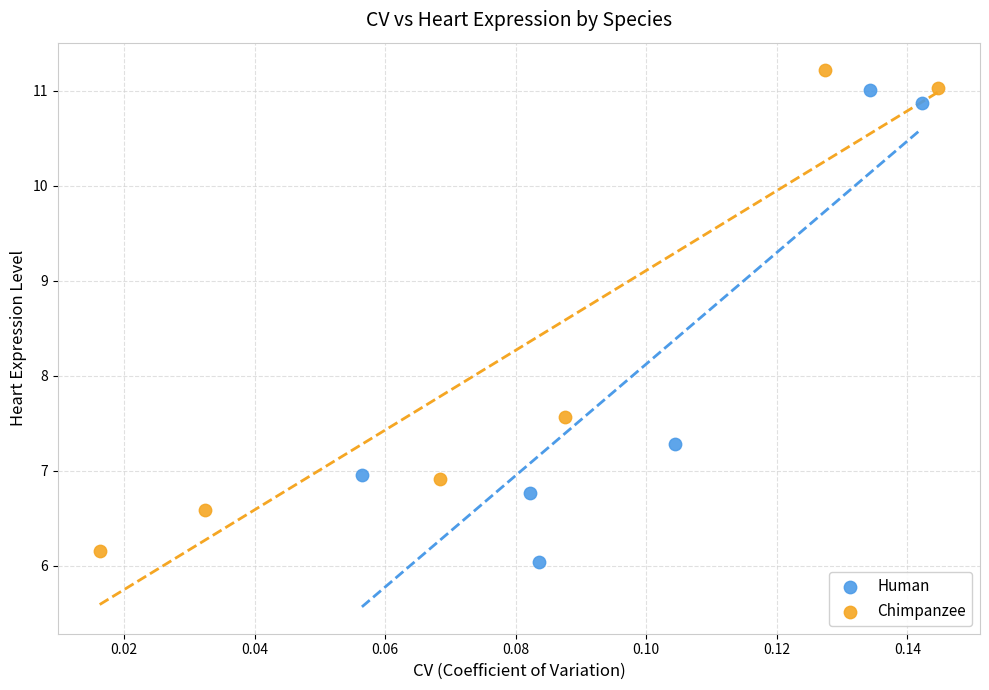

Which series has the widest spread of Y values?

Chimpanzee